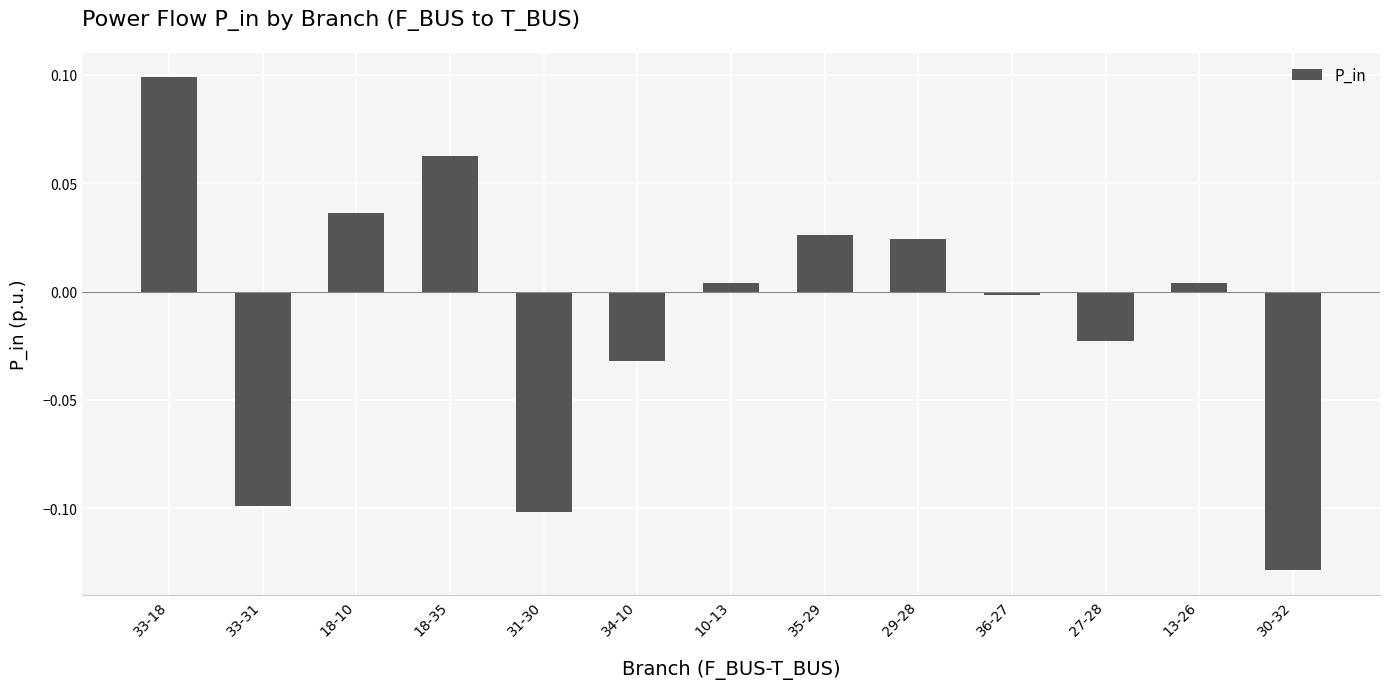

What is the label of the 9th bar from the left?

29-28